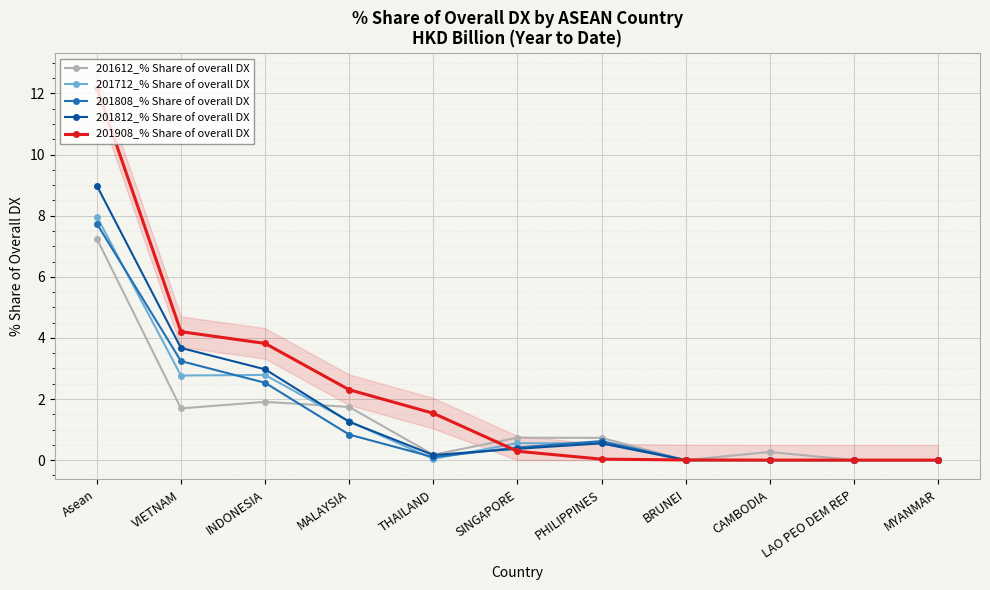

What are all the series names shown in the legend?

201612_% Share of overall DX, 201712_% Share of overall DX, 201808_% Share of overall DX, 201812_% Share of overall DX, 201908_% Share of overall DX